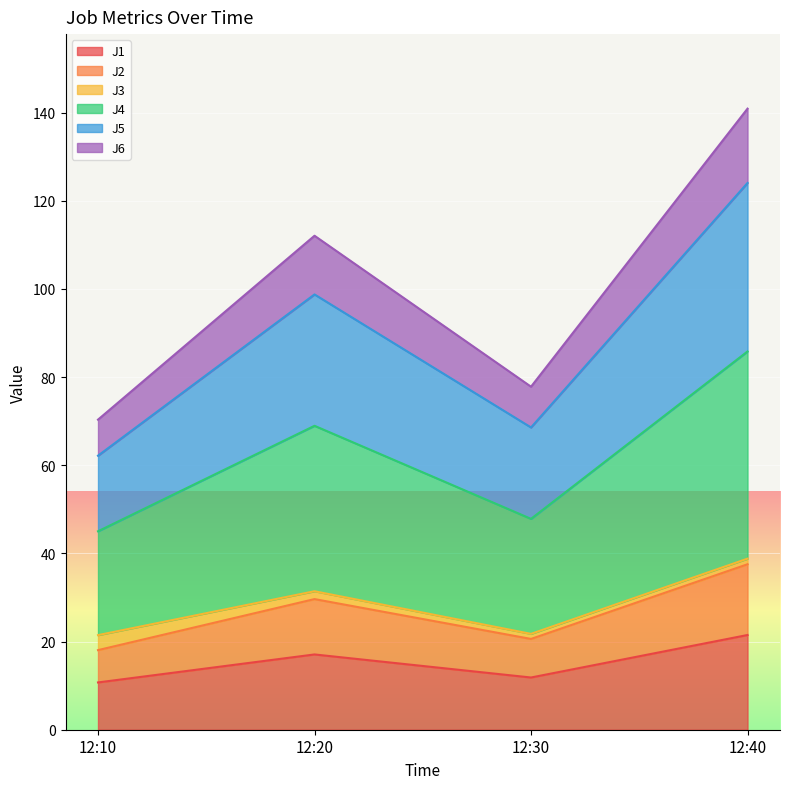

True or false: J2 and J5 intersect in this chart.

False